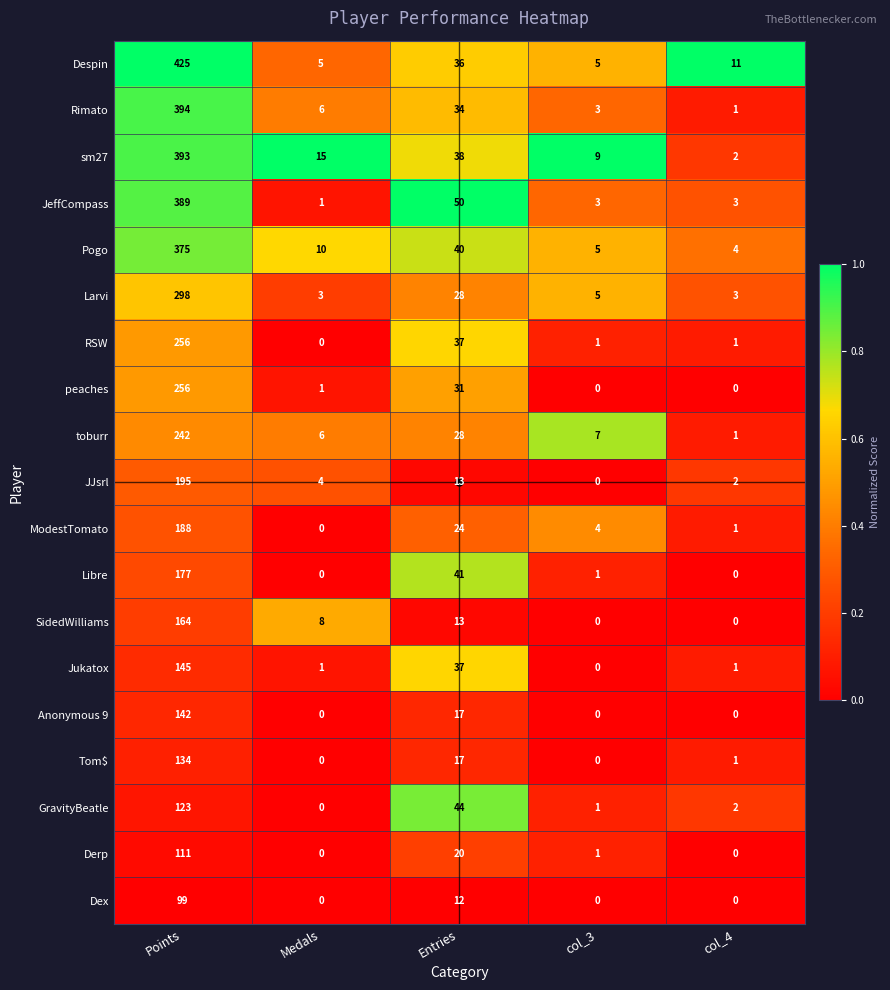

At which label does ModestTomato first exceed 4?

Points